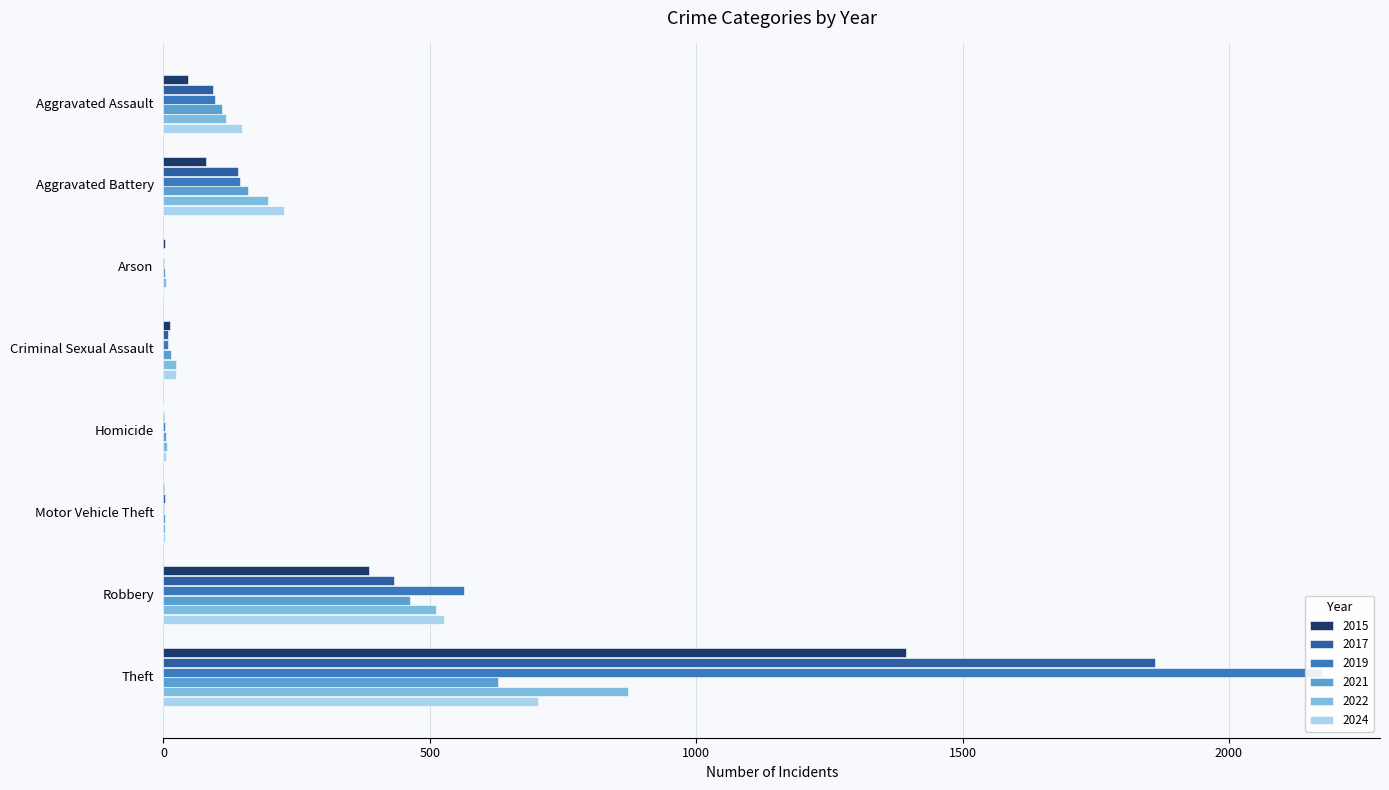

Where does the 2022 series first go above 118?

Aggravated Battery